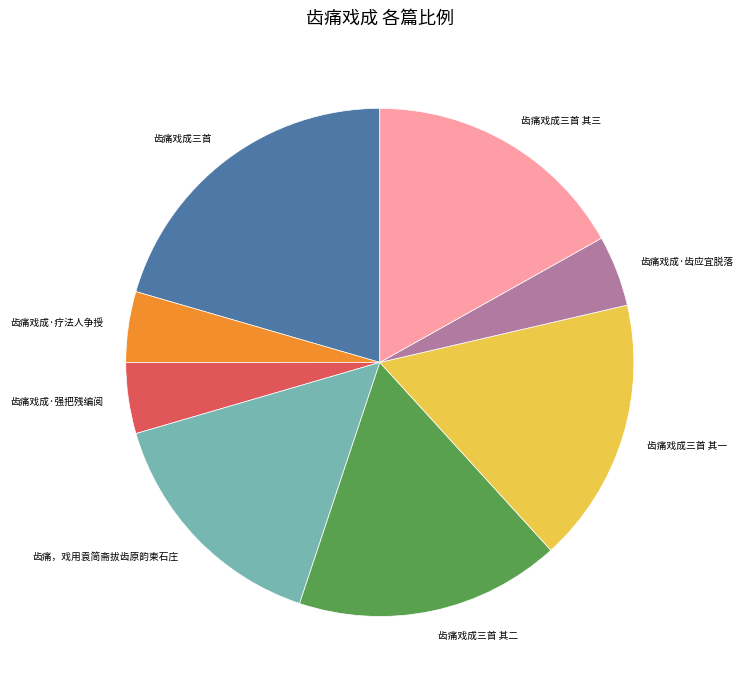

What is the largest slice in the pie chart?

齿痛戏成三首